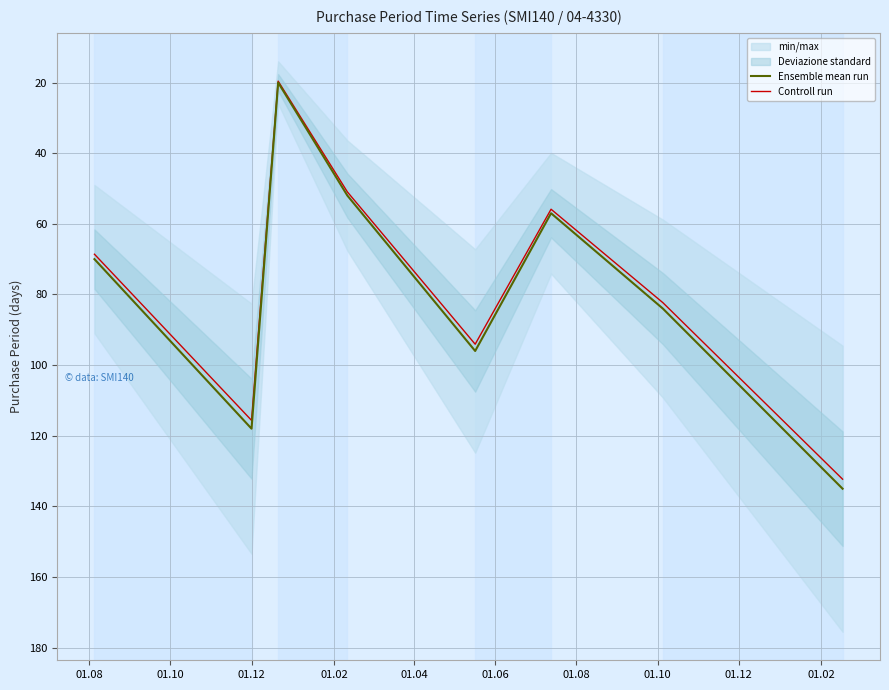

True or false: Controll run has more than 0 interior local peaks.

True